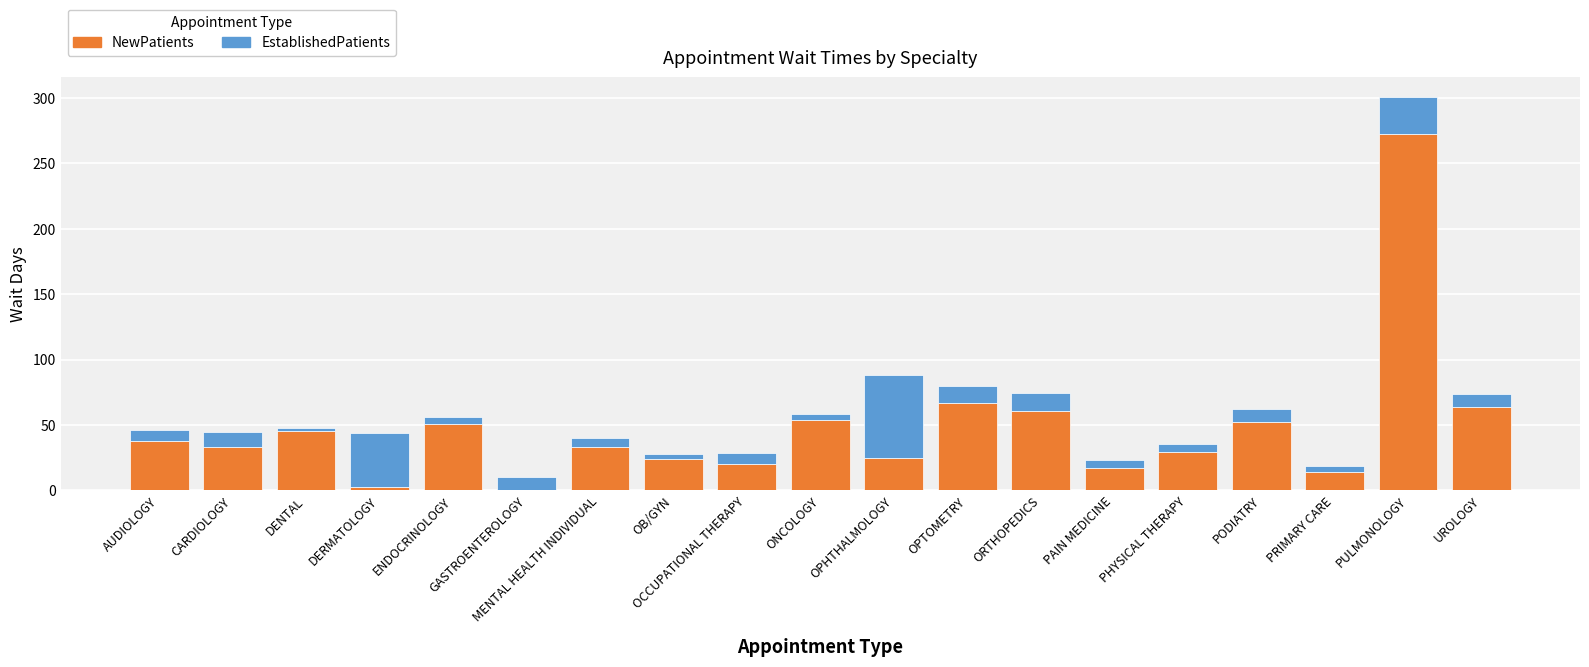

At which category is the sum across all series the highest?

PULMONOLOGY